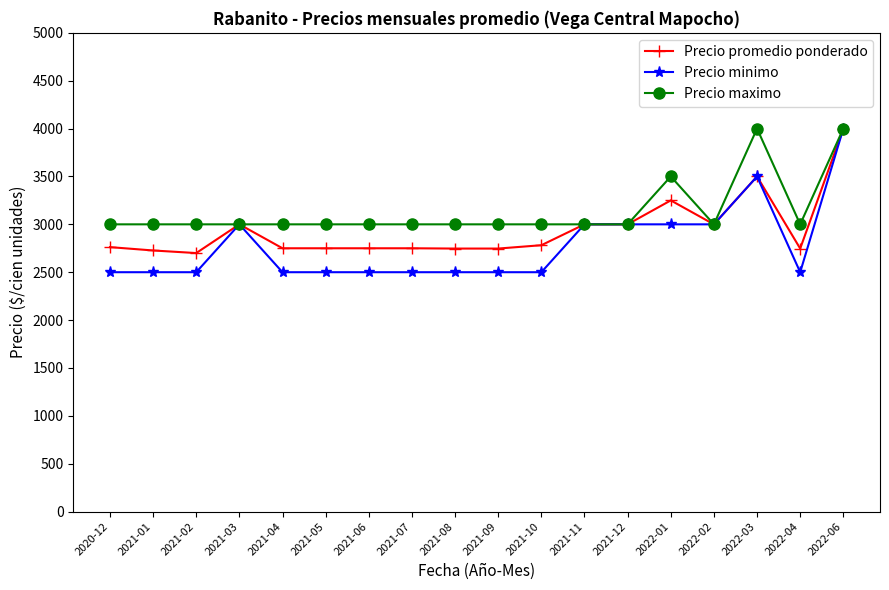

True or false: Precio promedio ponderado has more than 1 points higher than both neighbors.

True